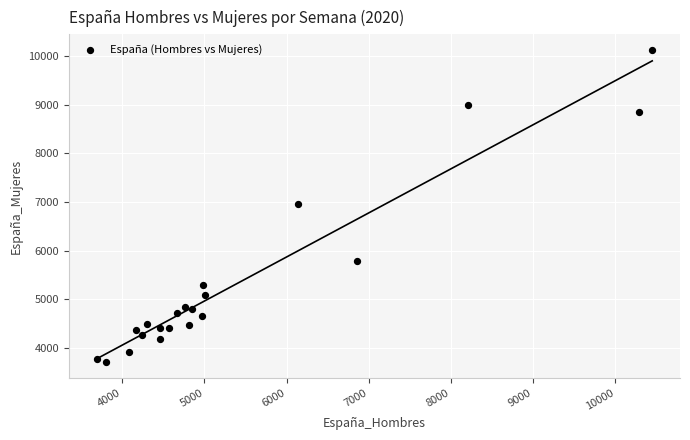

What is the range of X values (max minus min)?

6758